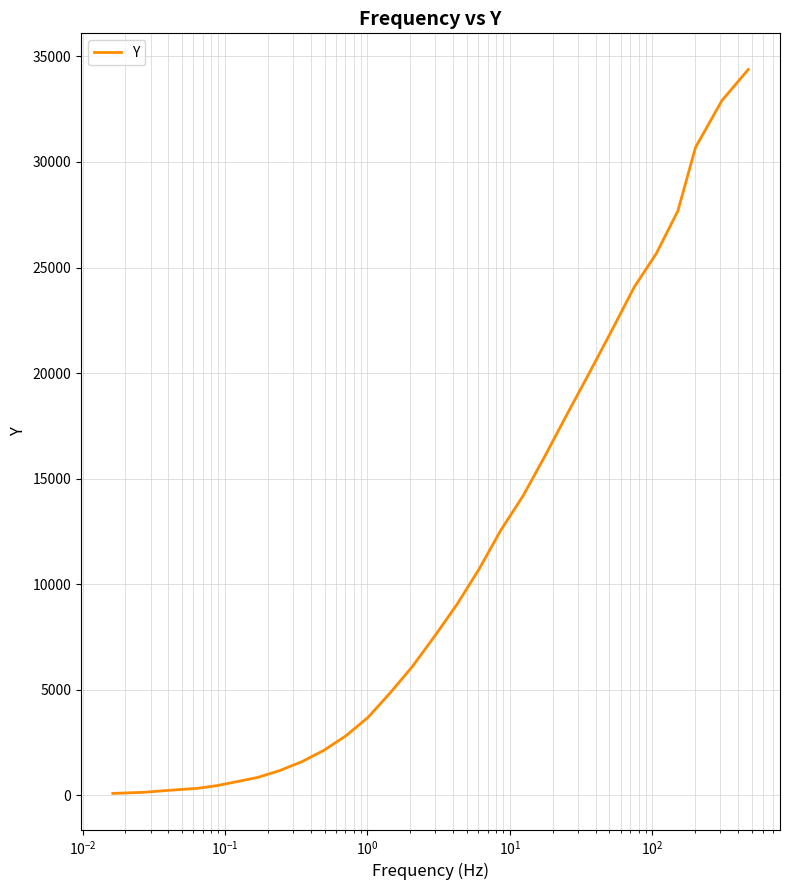

What is the maximum value shown in the chart?

34377.1